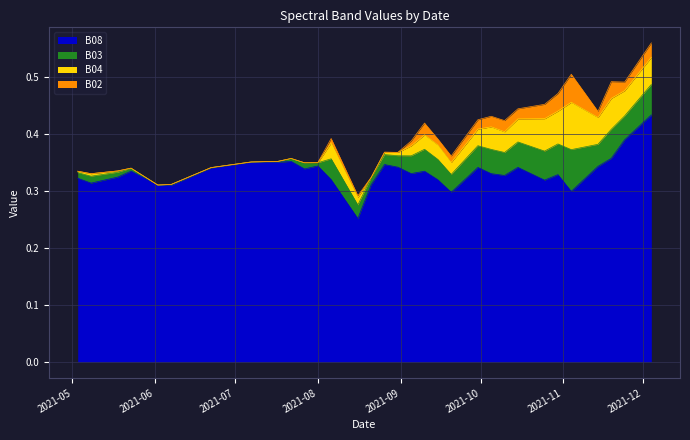

At which label does B03 reach its minimum?

2021-06-02